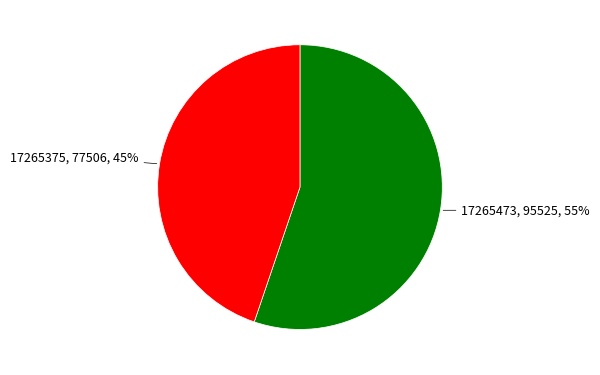

What is the smallest slice in the pie chart?

17265375